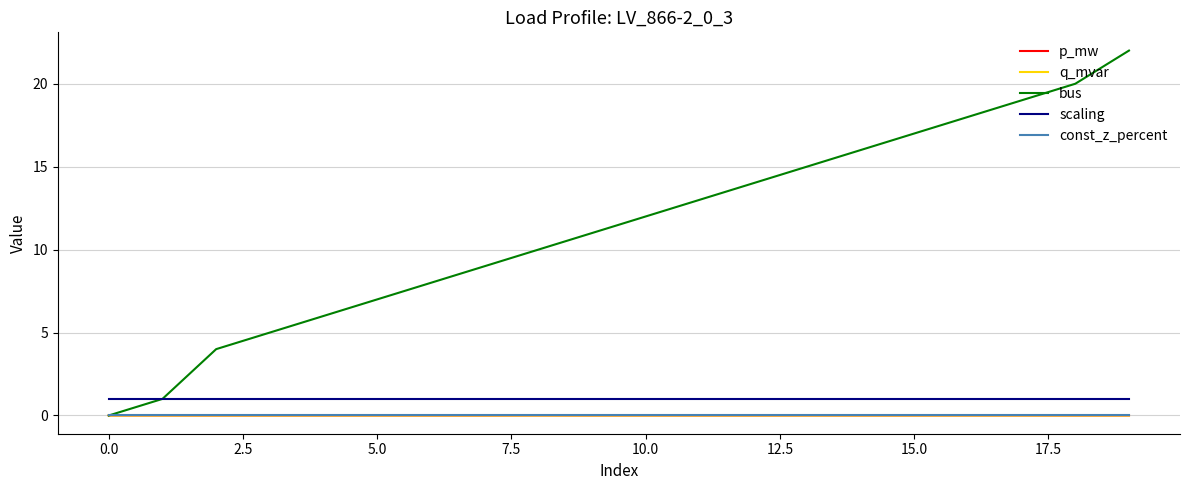

How many intersections are there between p_mw and bus?

1